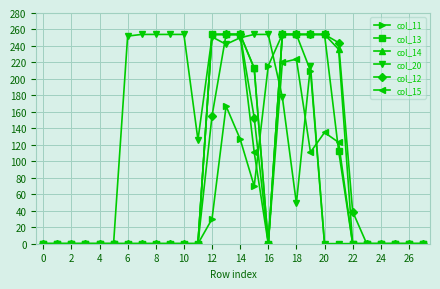

True or false: col_11 has more than 0 points higher than both neighbors.

True